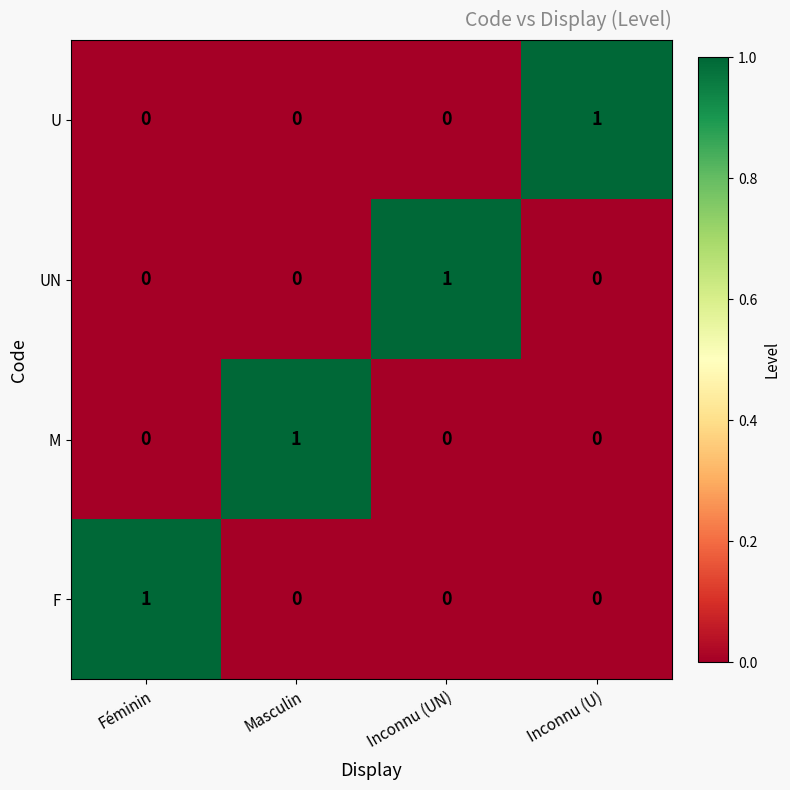

The U series shows 0 at Inconnu (UN). True or false?

True